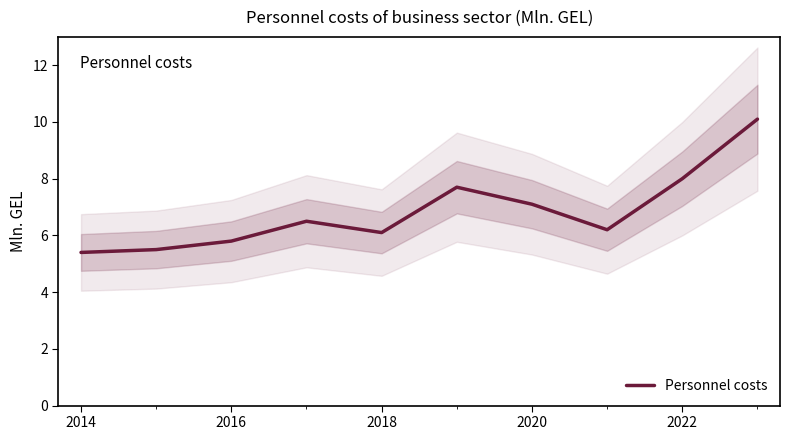

True or false: Personnel costs has a value of 2.7 at 2022.

False